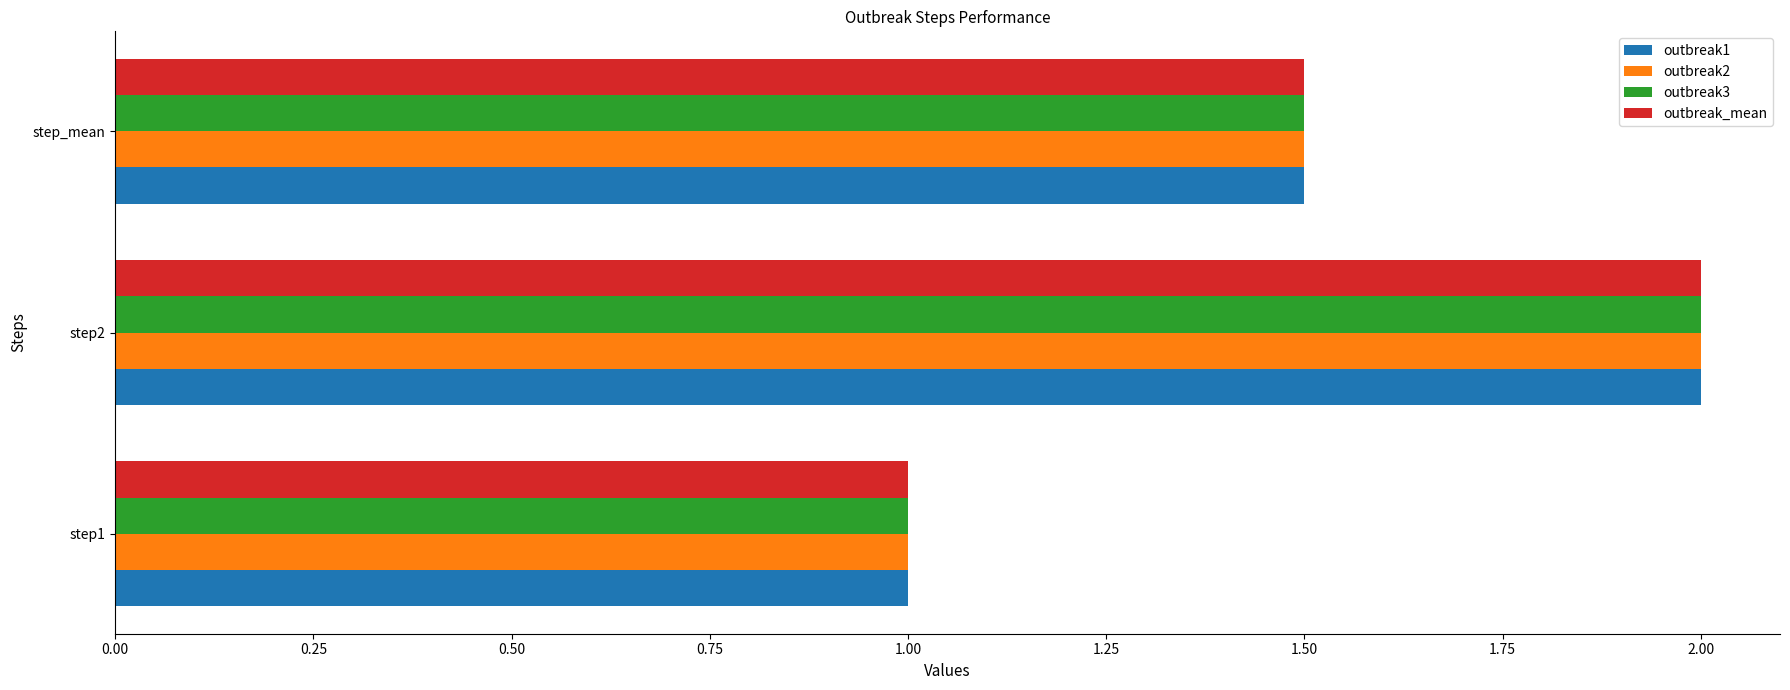

Is it true that outbreak2 equals 2.0 at step2?

True